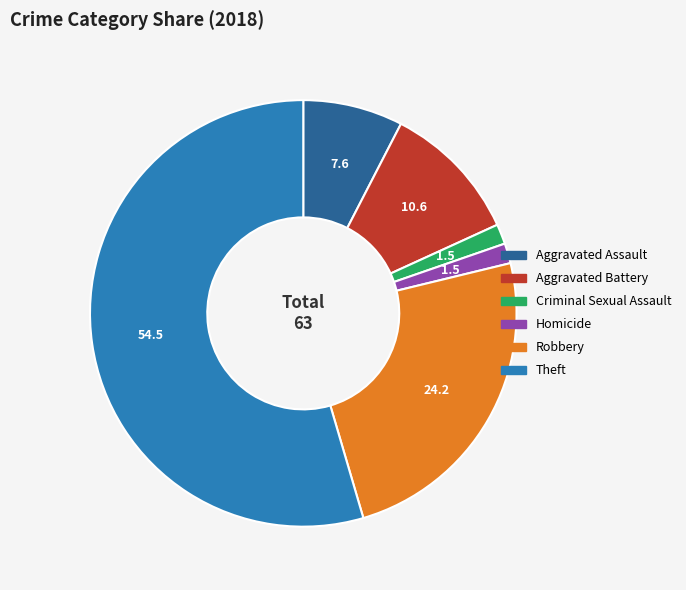

Is Theft the majority of the pie?

Yes